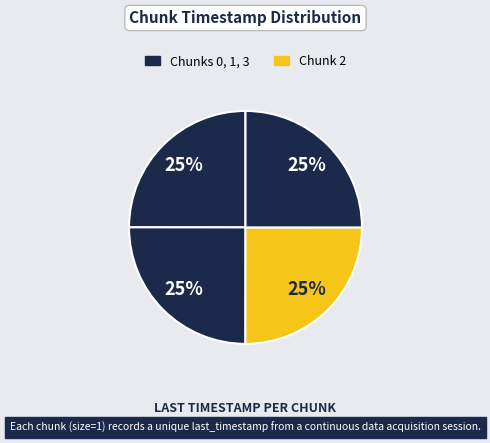

Is there a majority slice in this chart?

No